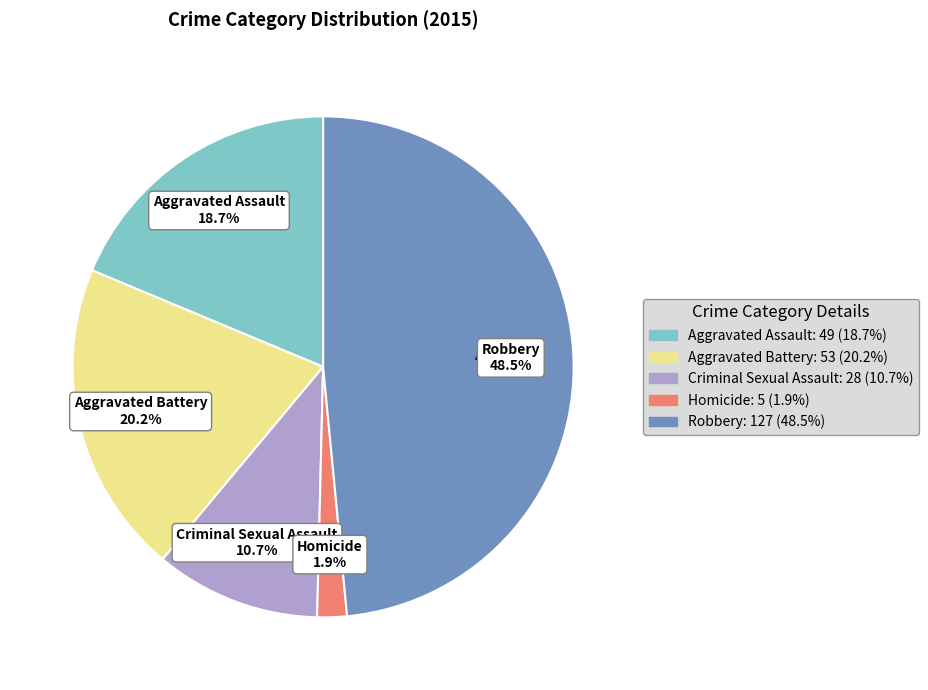

What portion of the pie excludes Aggravated Assault?

81.3%